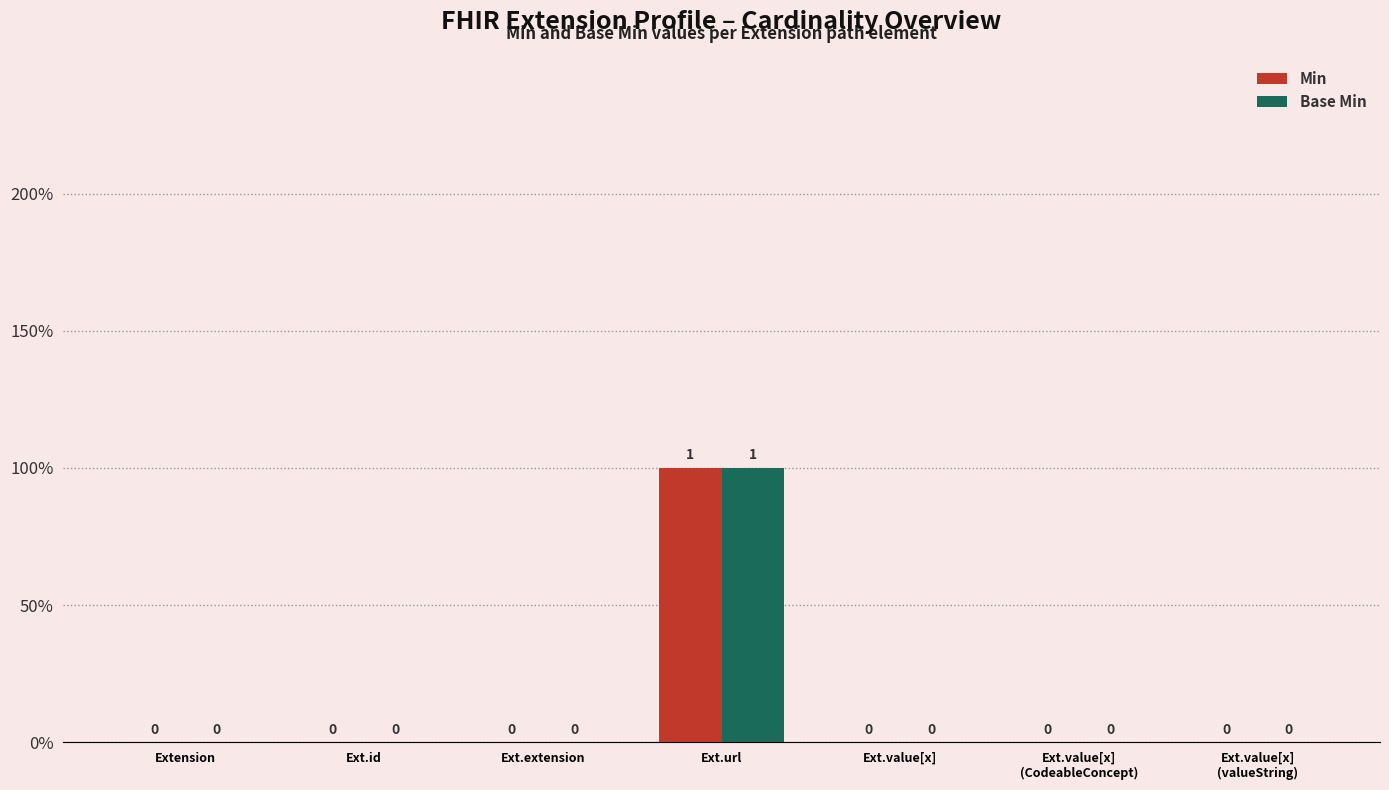

Reading left to right, list all the values displayed in this chart.

Min: 0	0	0	1	0	0	0
Base Min: 0	0	0	1	0	0	0